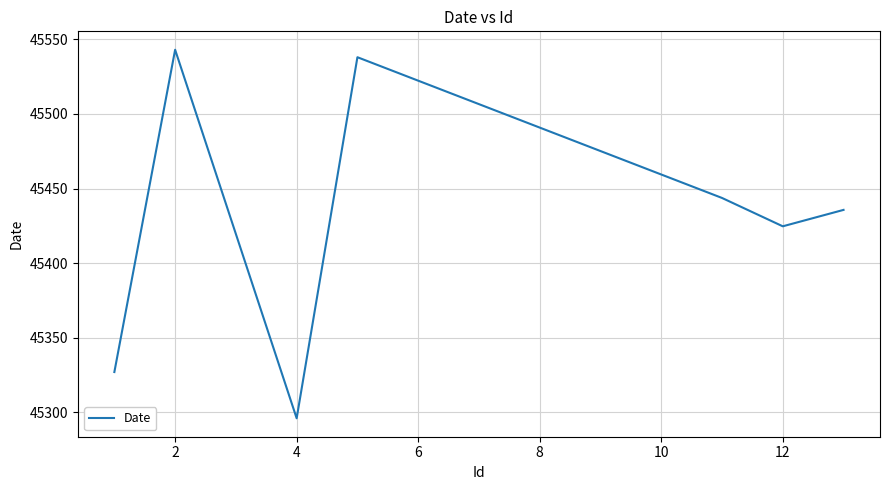

What is the difference between the maximum and minimum values?

247.0